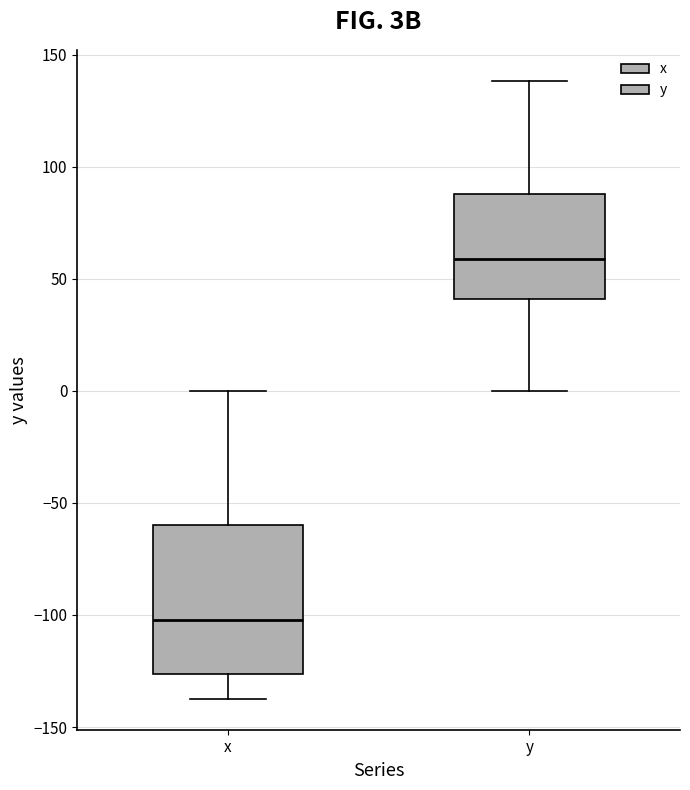

Reading left to right, read every box against the y-axis: the position of its median line, the range the box covers, and the ends of its whiskers. The values are not printed on the chart, so give them approximately, as read against the axis.

x: median -100, box -125 to -60, whiskers -135 to 0
y: median 60, box 40 to 90, whiskers 0 to 140